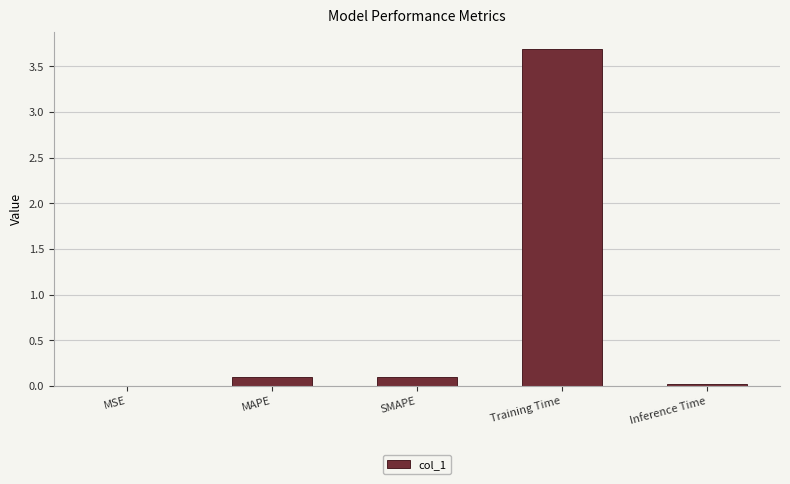

What is the difference between the values at Inference Time and Training Time?

3.7